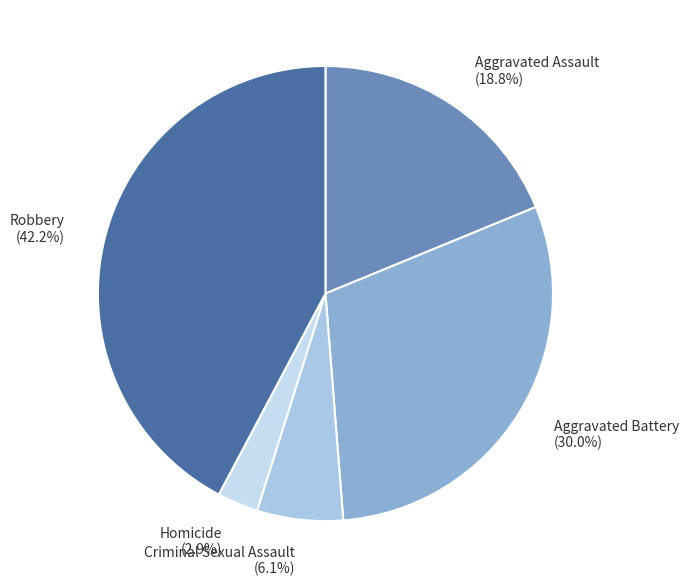

Is it true that Criminal Sexual Assault is 6% of the pie?

True